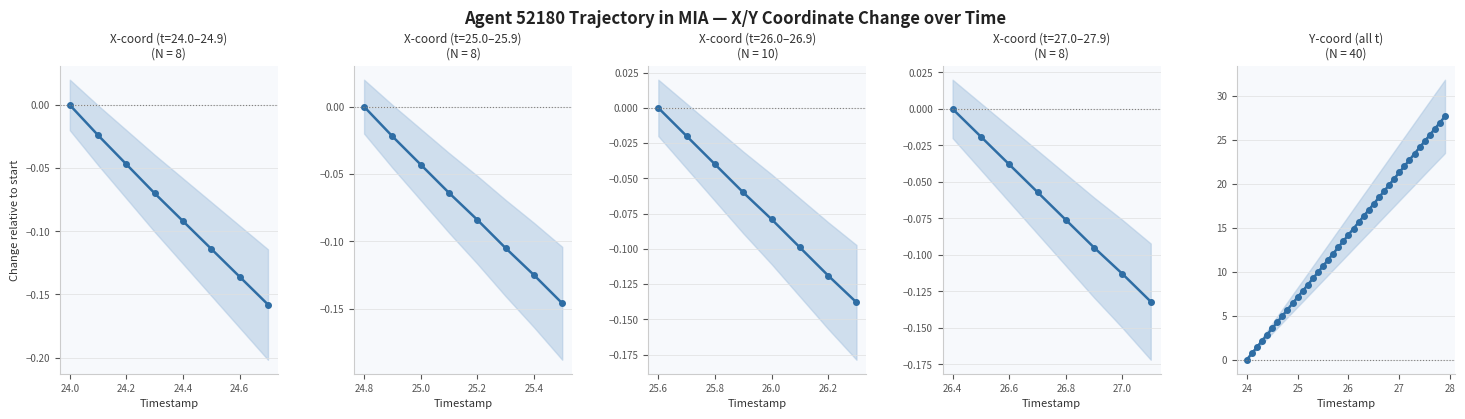

Reading left to right, what are all the values shown in this chart?

0.0	0.7	1.4	2.1	2.8	3.5	4.3	5.0	5.7	6.4	7.1	7.8	8.5	9.2	9.9	10.6	11.3	12.1	12.8	13.5	14.2	14.9	15.6	16.3	17.0	17.7	18.4	19.1	19.9	20.6	21.3	22.0	22.7	23.4	24.1	24.8	25.5	26.2	26.9	27.7